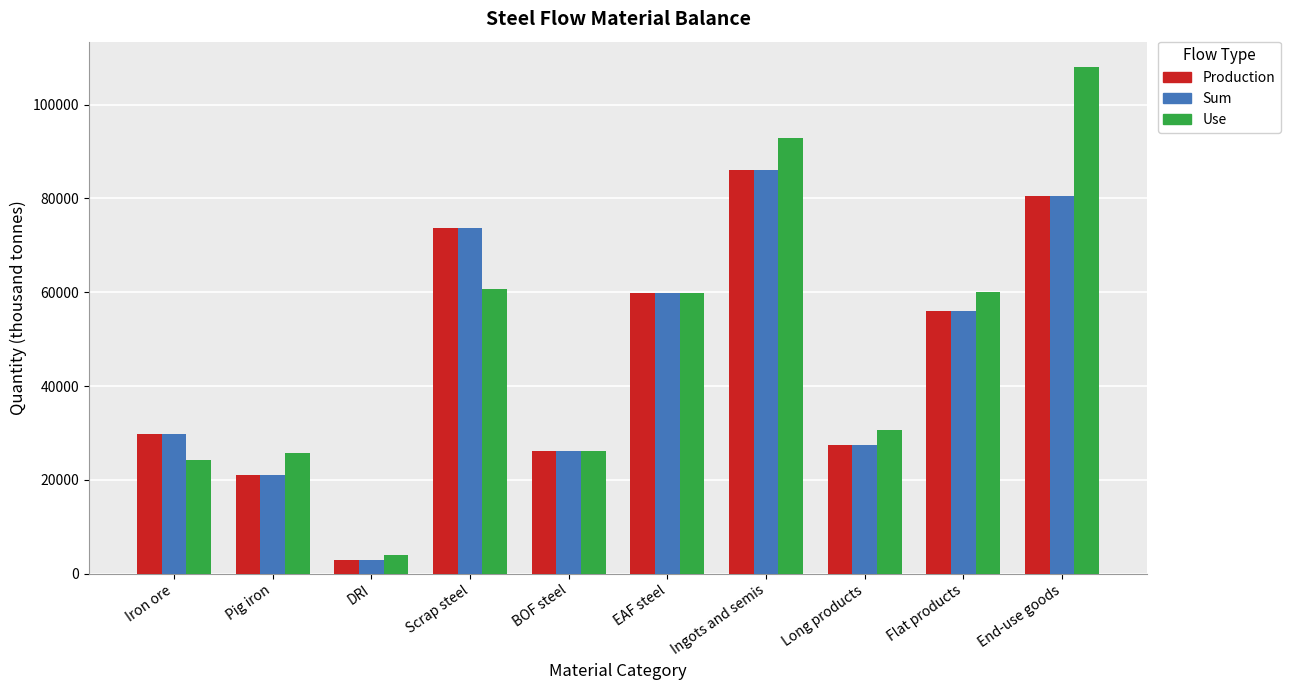

List the labels in order of Sum value, smallest first.

DRI, Pig iron, BOF steel, Long products, Iron ore, Flat products, EAF steel, Scrap steel, End-use goods, Ingots and semis